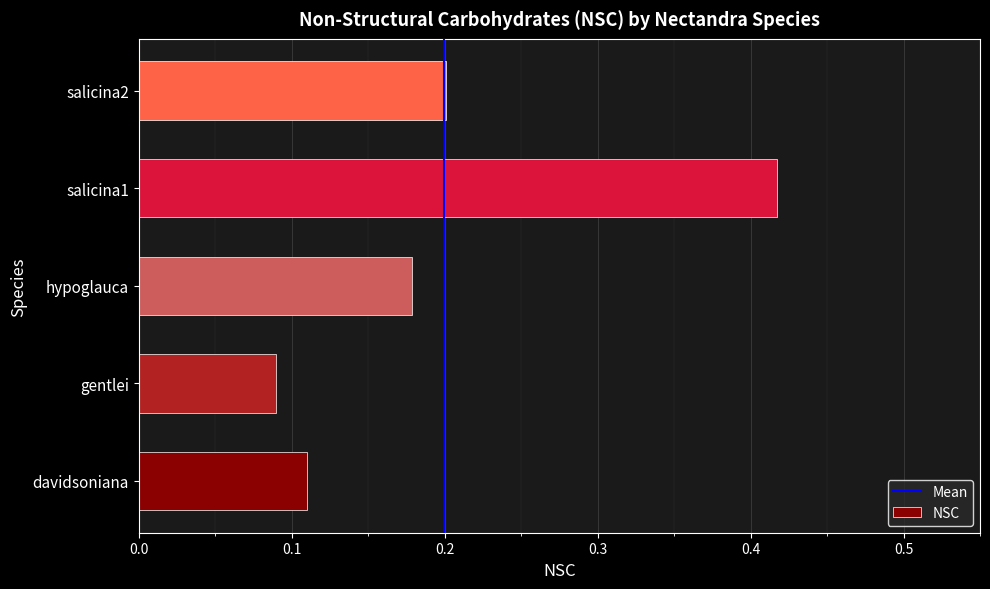

Is it true that the value at salicina1 is 0.1?

False